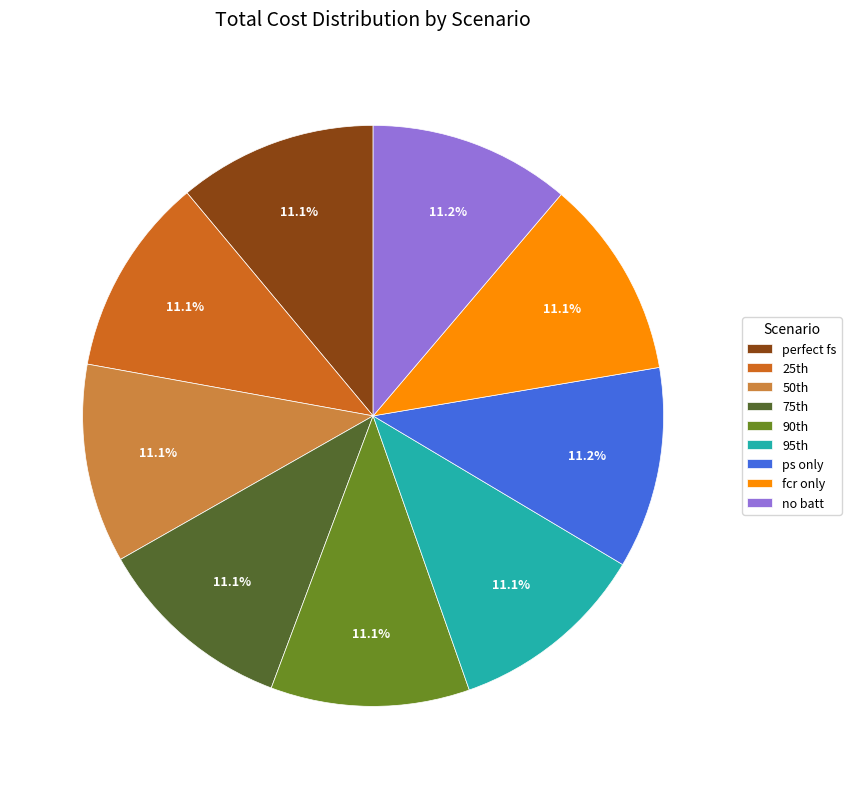

Count the number of slices in the pie.

9